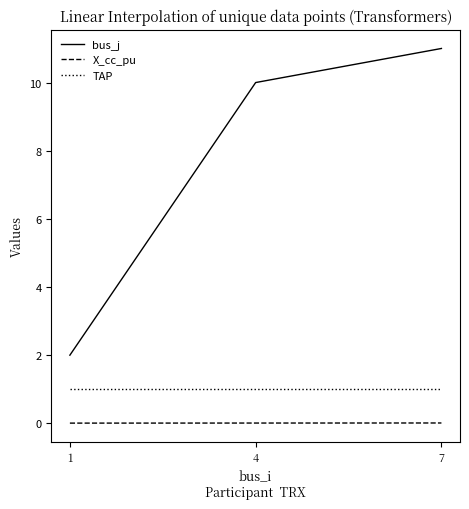

Rank the series at 1 from highest to lowest value.

bus_j, TAP, X_cc_pu